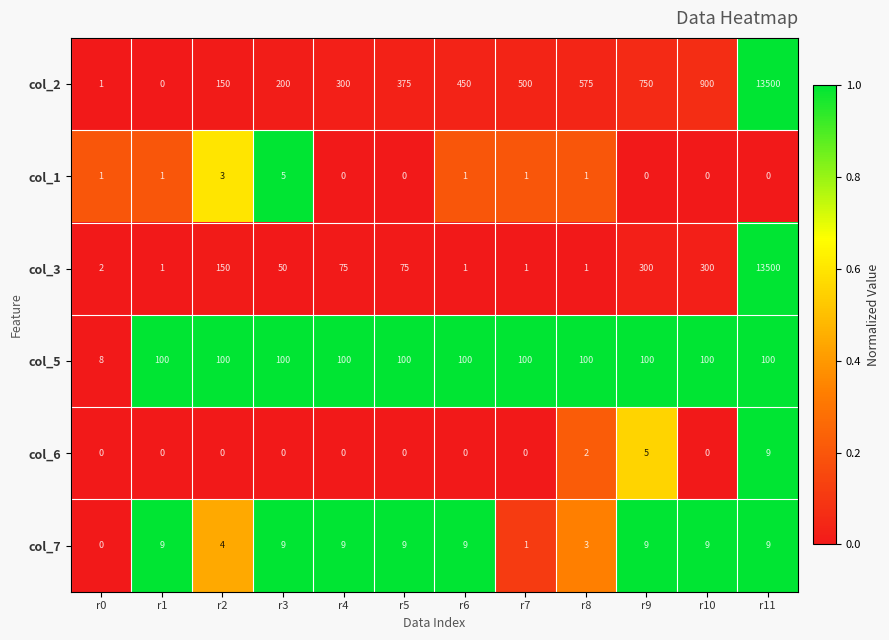

Count the number of categories in the chart.

12